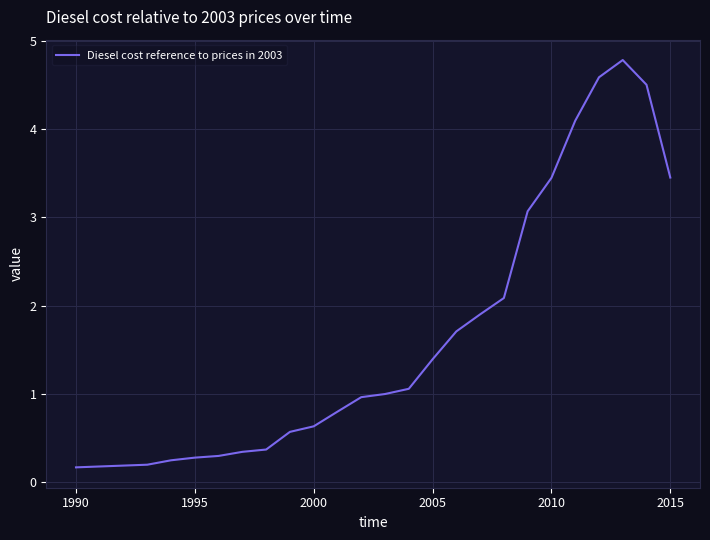

How many categories are shown in the chart?

26